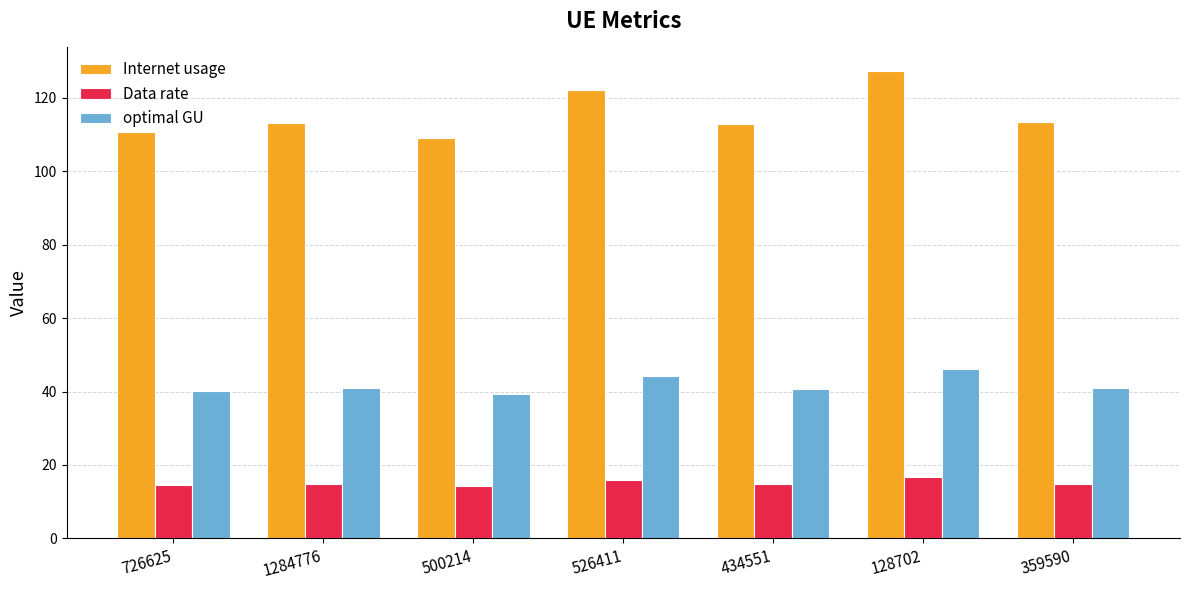

Is it true that Data rate equals 8.6 at 500214?

False